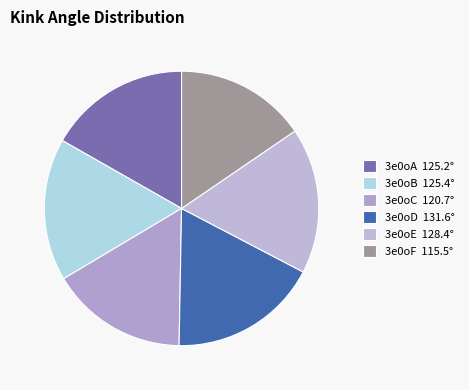

Does 3e0oD account for over 50% of the chart?

No